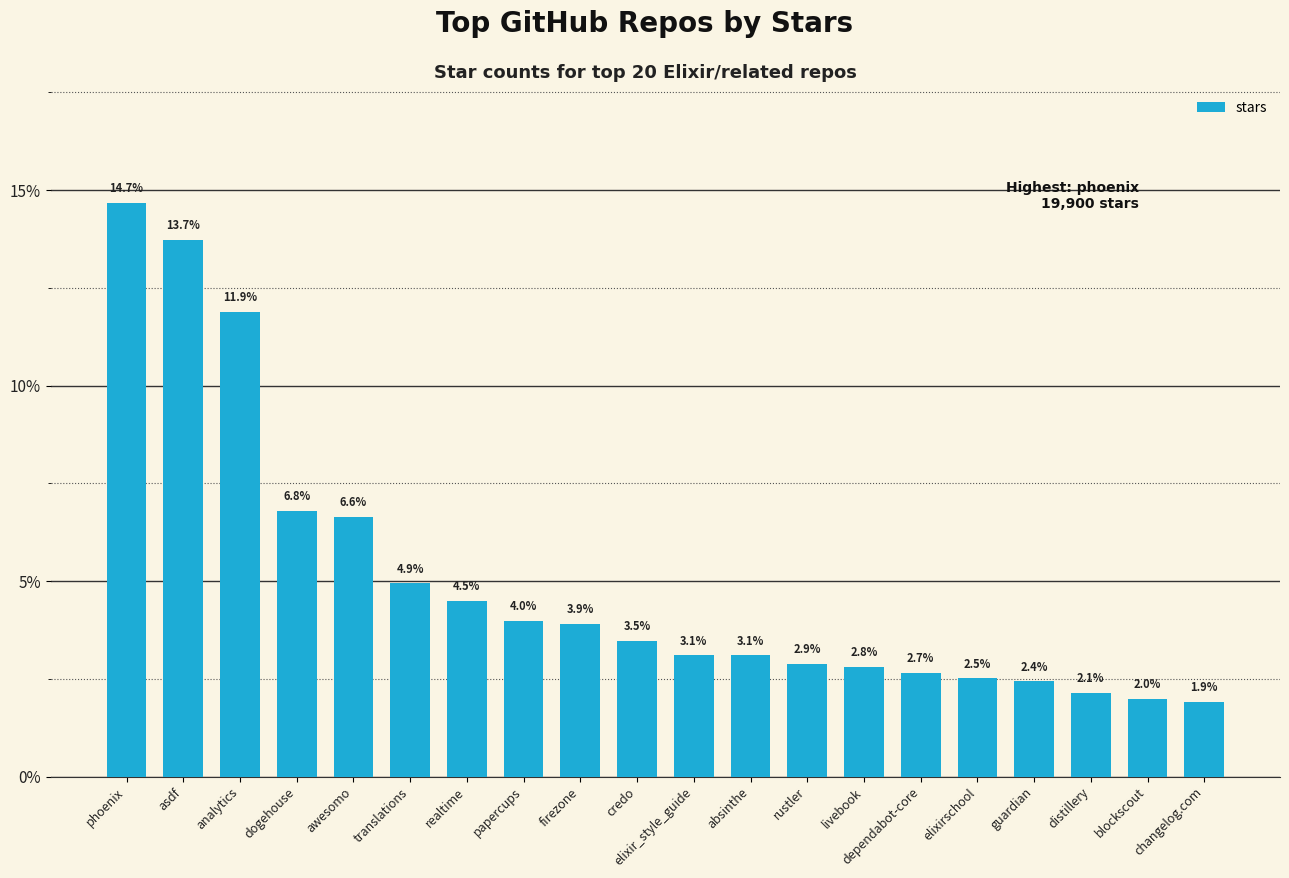

True or false: the data shows 1.7 at awesomo.

False